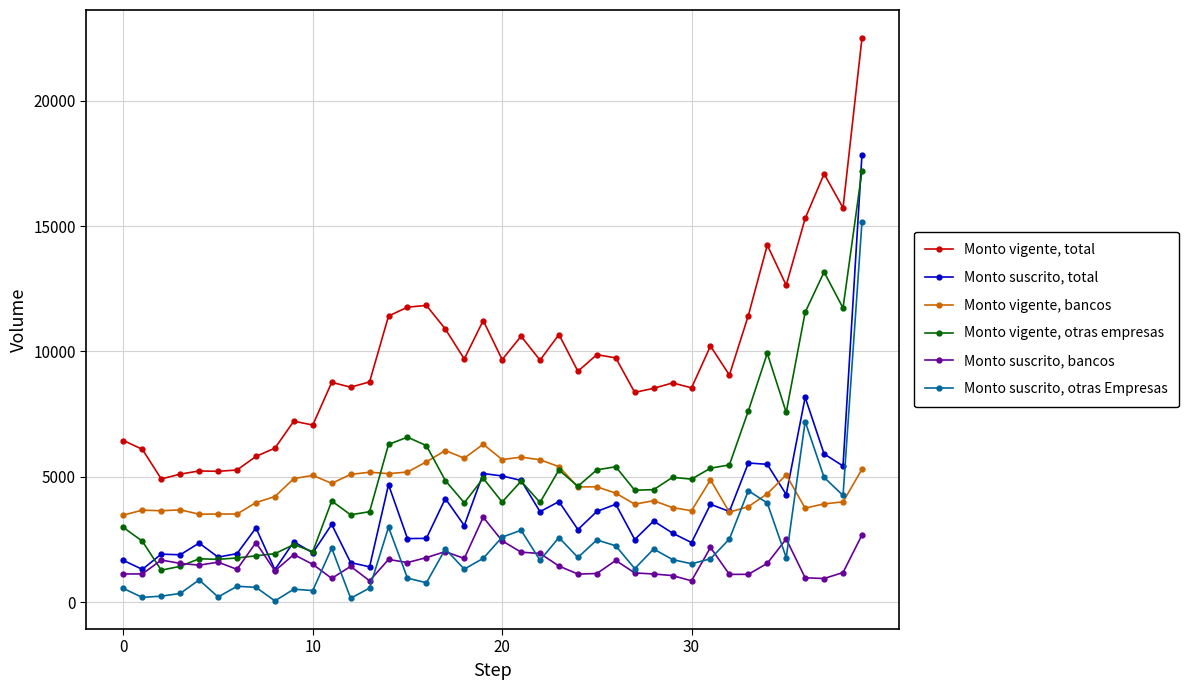

Rank the series by their maximum value, from highest to lowest.

Monto vigente, total, Monto suscrito, total, Monto vigente, otras empresas, Monto suscrito, otras Empresas, Monto vigente, bancos, Monto suscrito, bancos